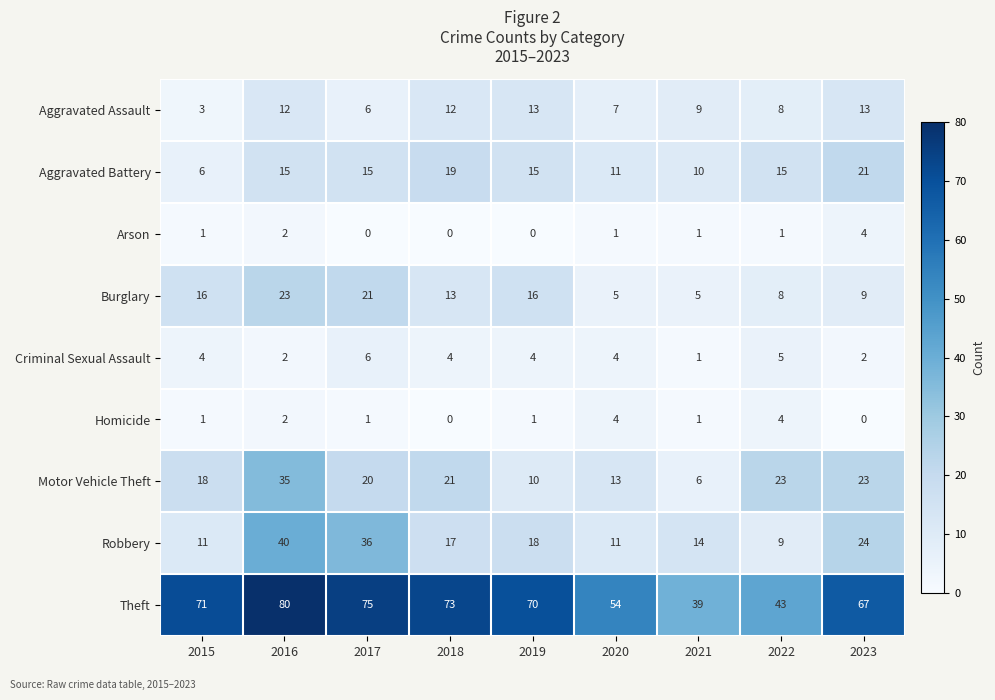

What is the highest value of the Arson series?

4